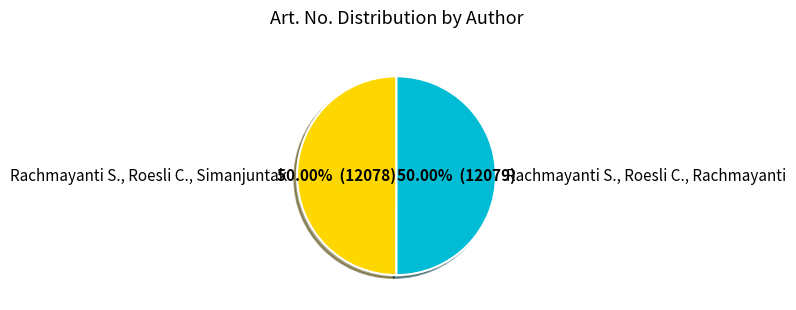

To the nearest percent, what percentage of the pie is Rachmayanti S., Roesli C., Rachmayanti?

50%